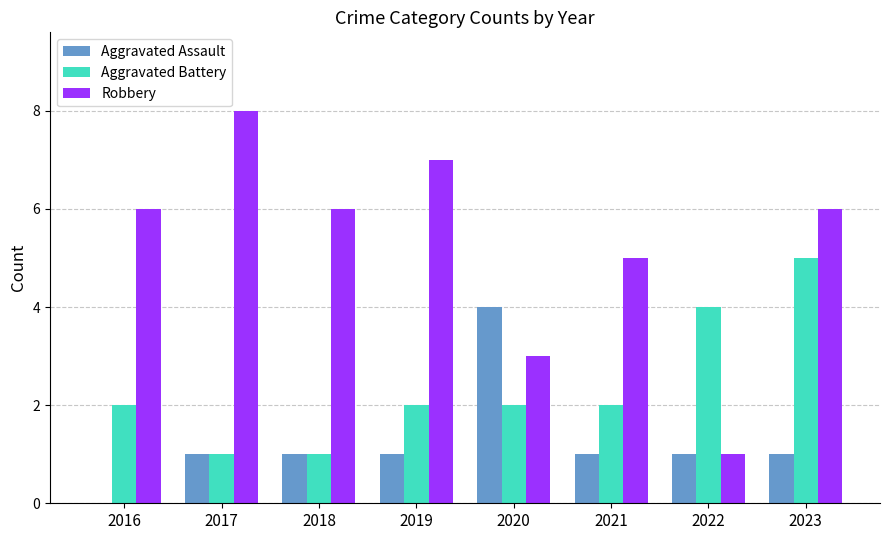

What is the spread (max minus min) of values at 2023?

5